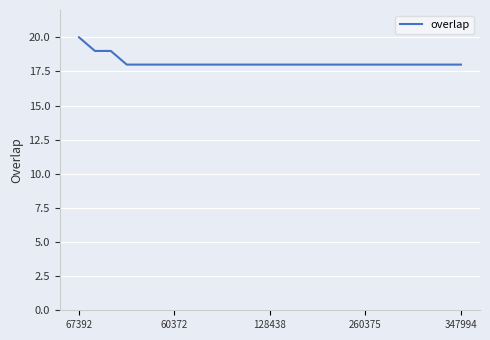

What is the difference between the maximum and minimum values?

2